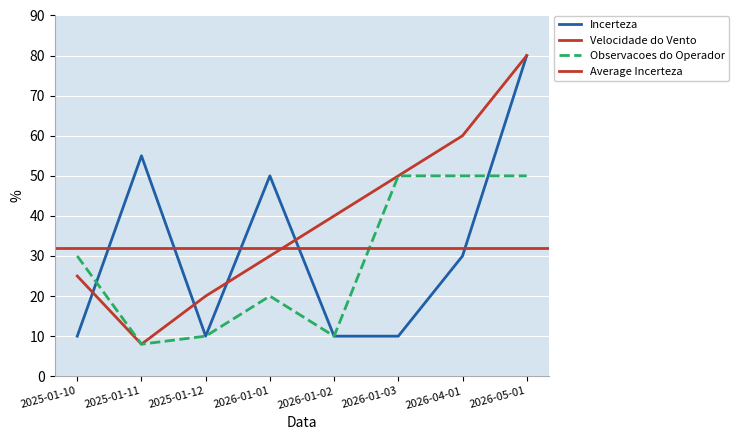

How many values in the Velocidade do Vento series are below 40?

4